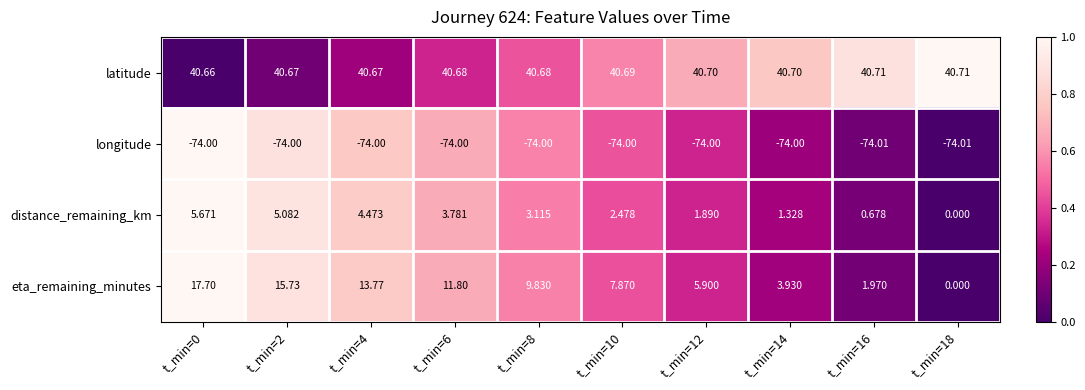

Which series has the largest total across all categories?

latitude